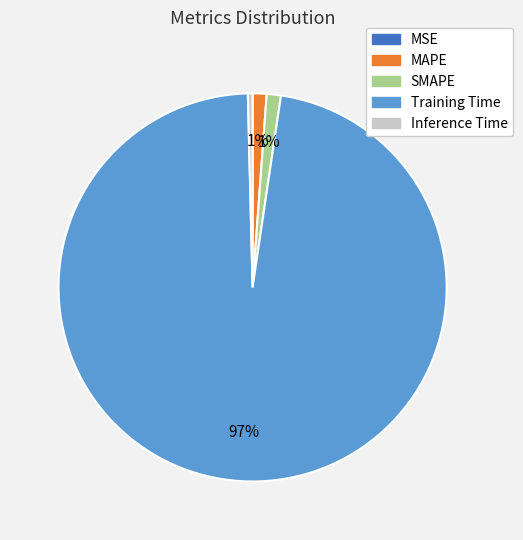

Which slice is the largest?

Training Time